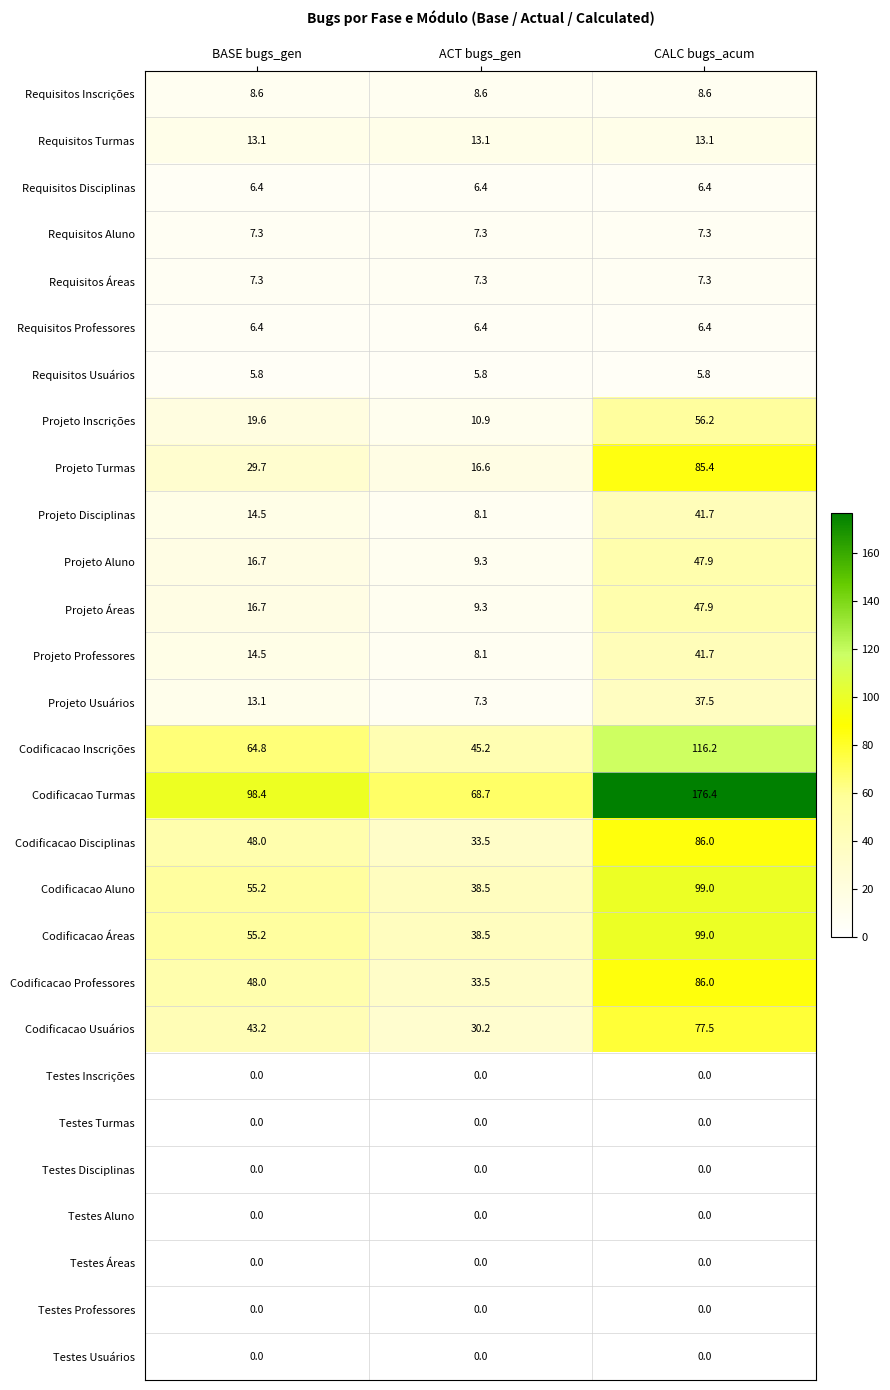

How many data points does each series have?

3